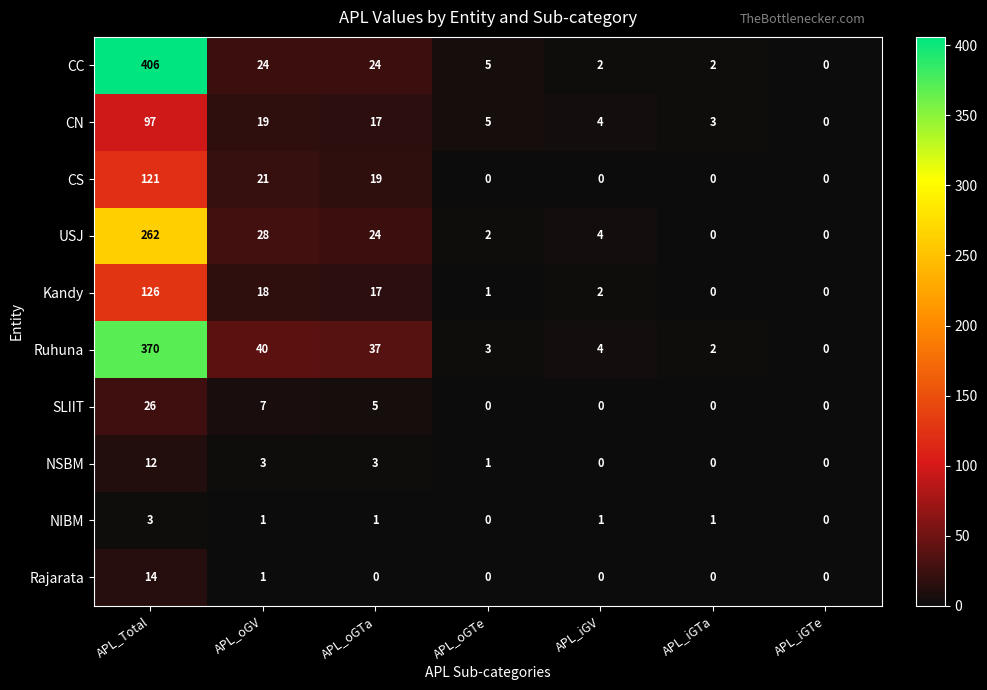

Which series has the widest spread of values?

CC